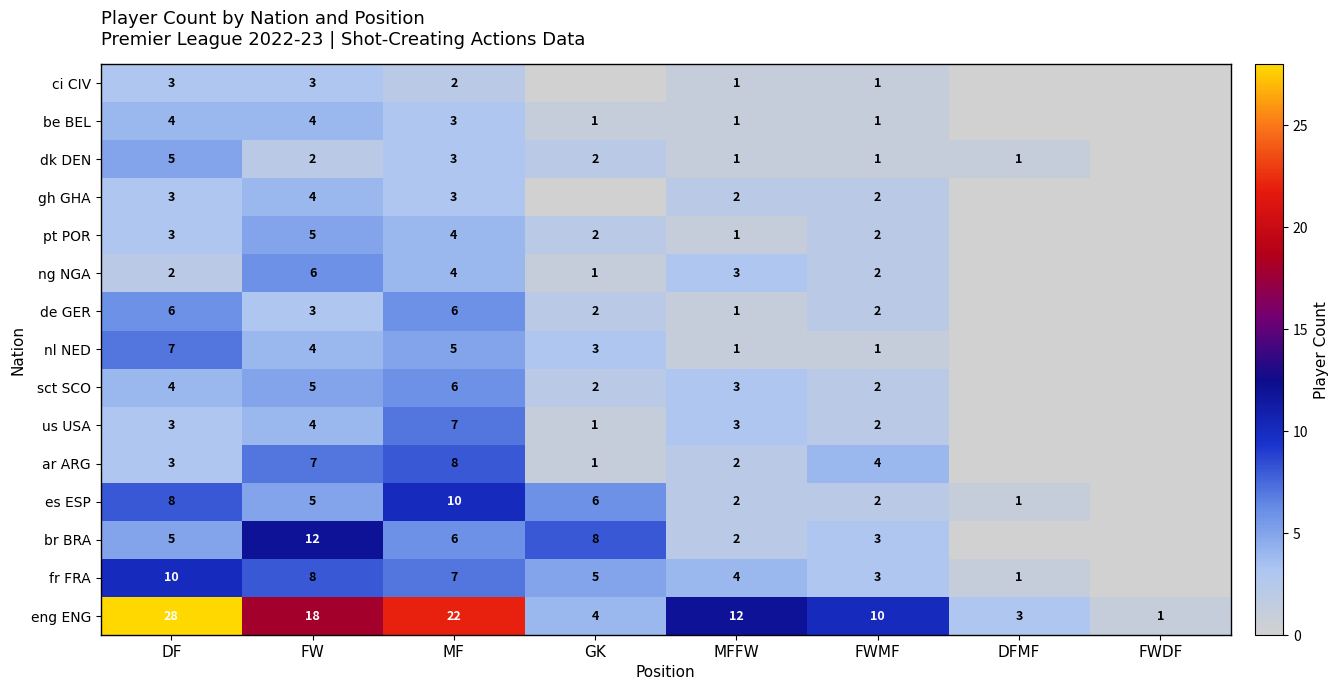

What is the spread (max minus min) of values at MF?

20